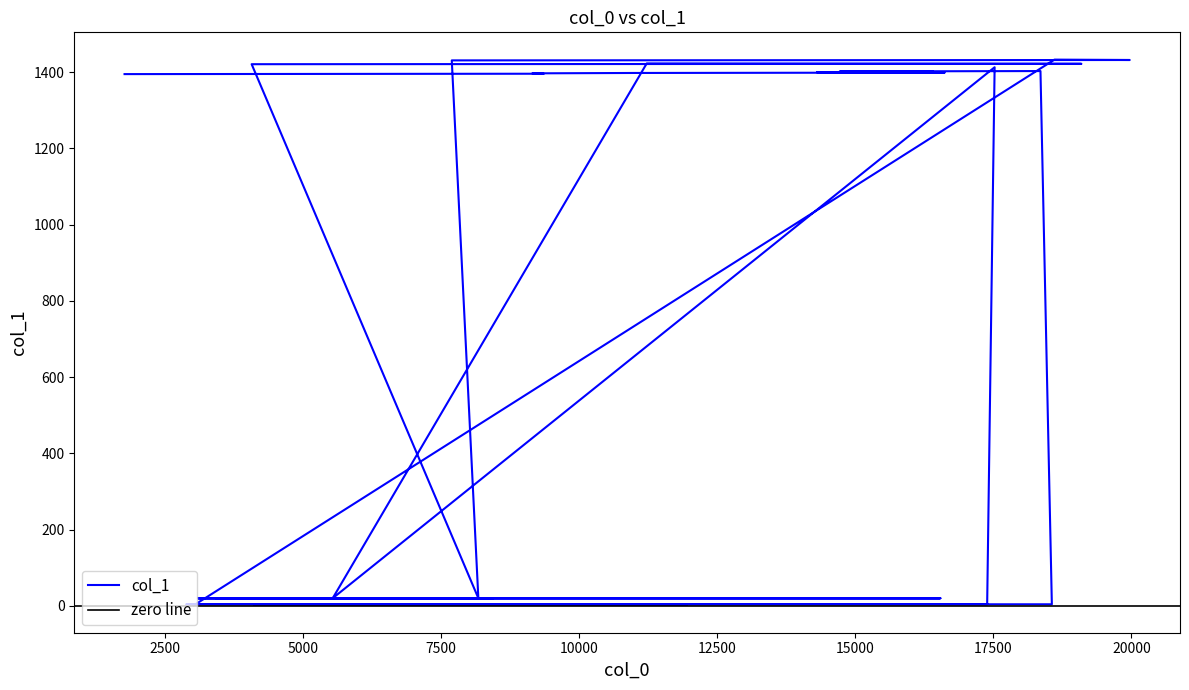

Reading right to left, extract all data points from this chart.

1	1433	1432	1431	20	20	20	20	20	20	20	1423	1422	1421	20	20	20	20	20	20	20	1413	4	4	4	4	4	4	4	4	4	1403	1402	1401	1400	1399	1398	1397	1396	1395